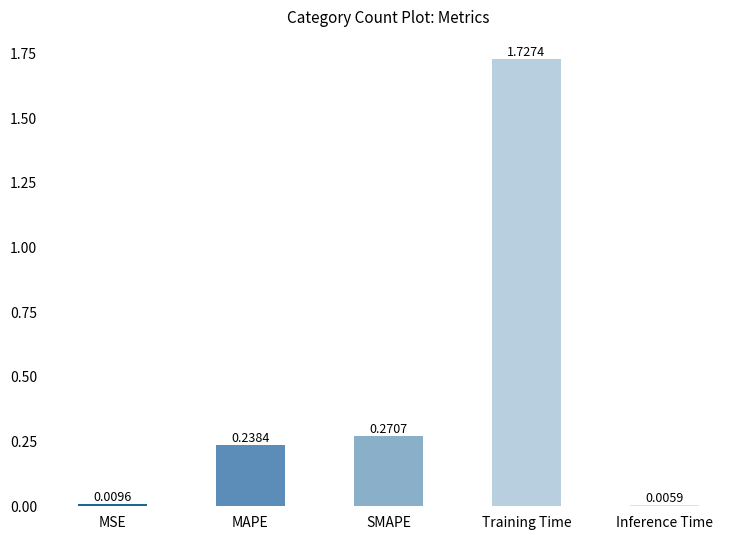

At which category does the chart reach its minimum across all series?

Inference Time